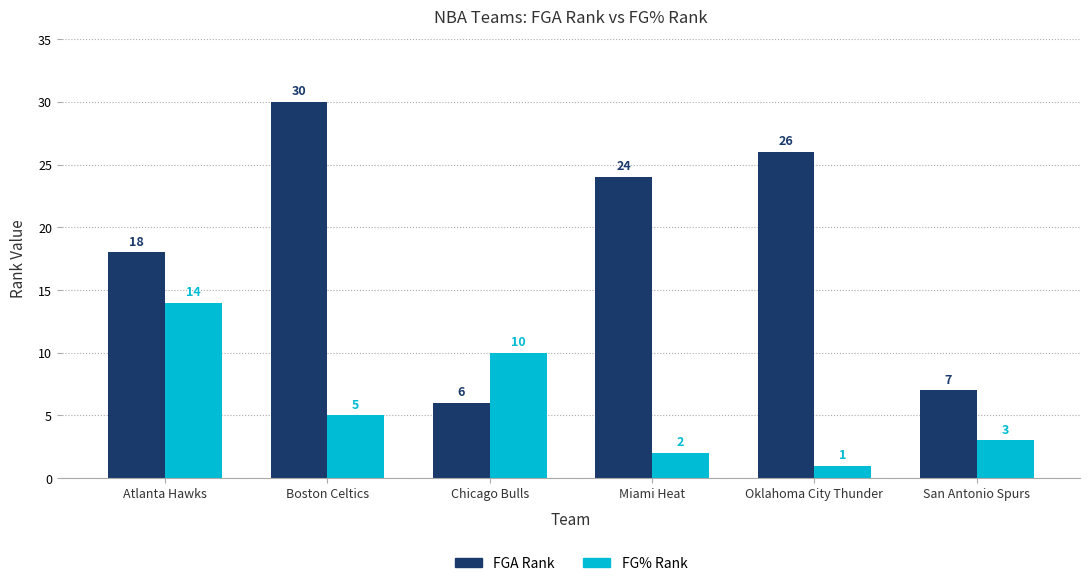

What is the difference between the second highest and minimum values in the FG% Rank series?

9